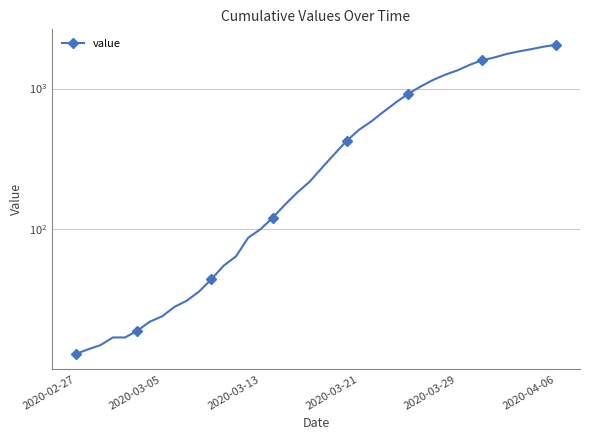

Between 18 and 6, which is larger?

18